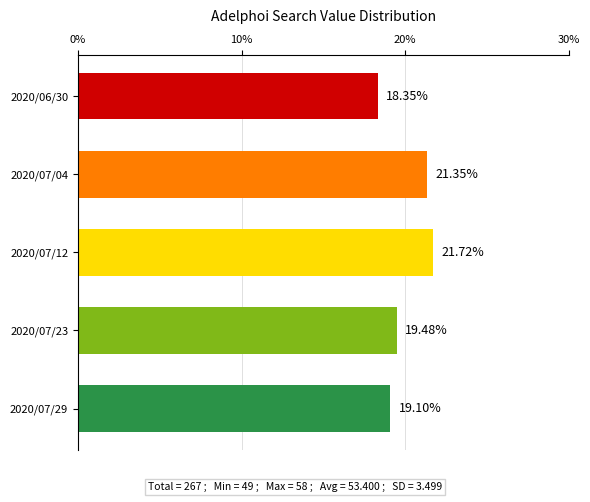

List the labels in order of value, largest first.

2020/07/12, 2020/07/04, 2020/07/23, 2020/07/29, 2020/06/30